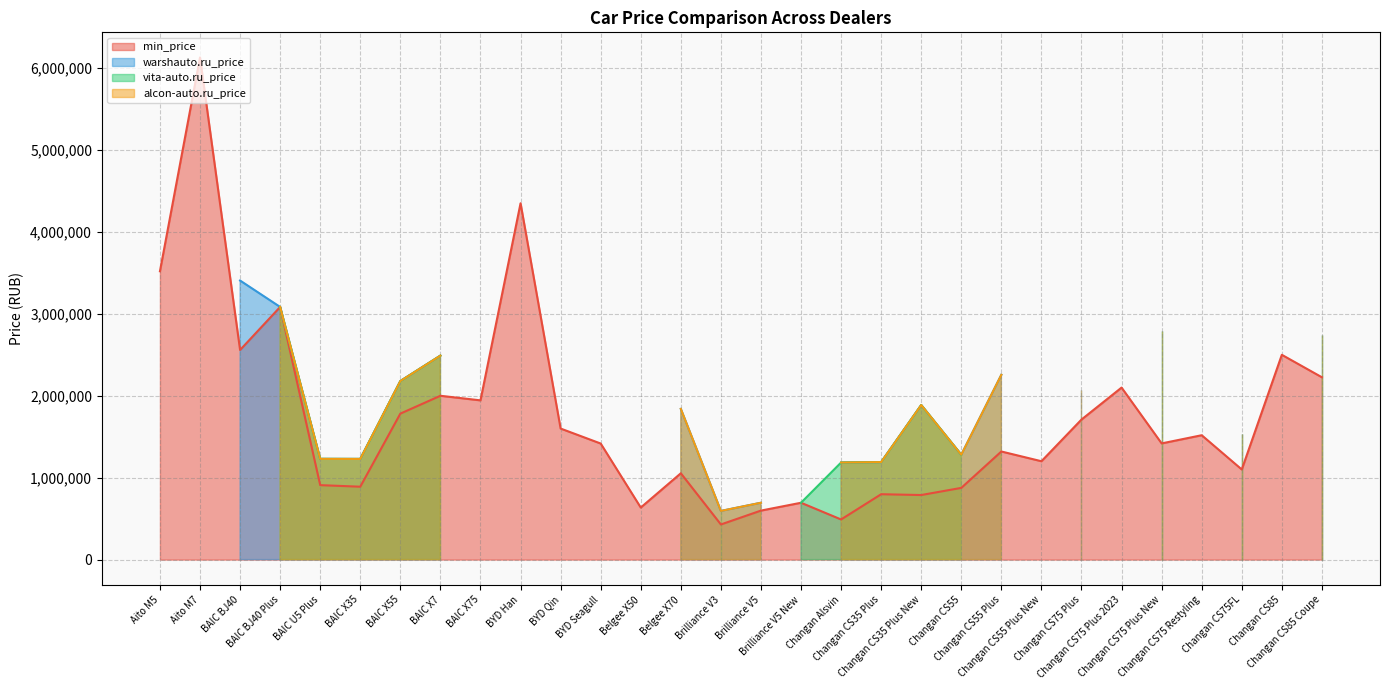

Does the chart display data point markers on the line(s)?

No